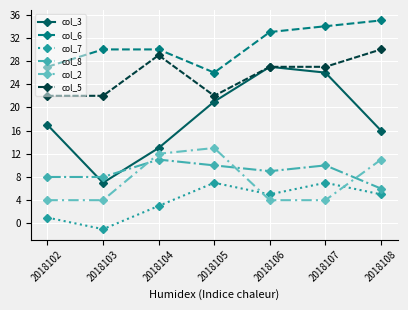

The col_8 series shows 10 at 2018108. True or false?

False